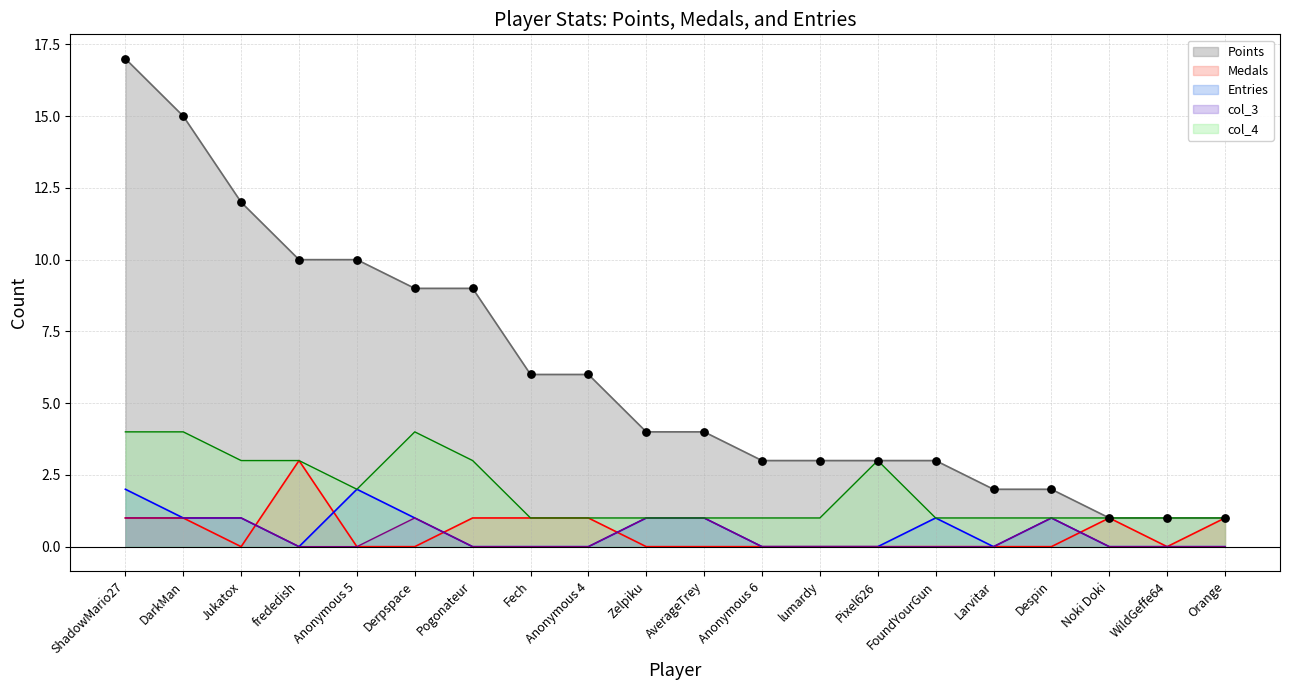

Which series has the largest total across all categories?

Points